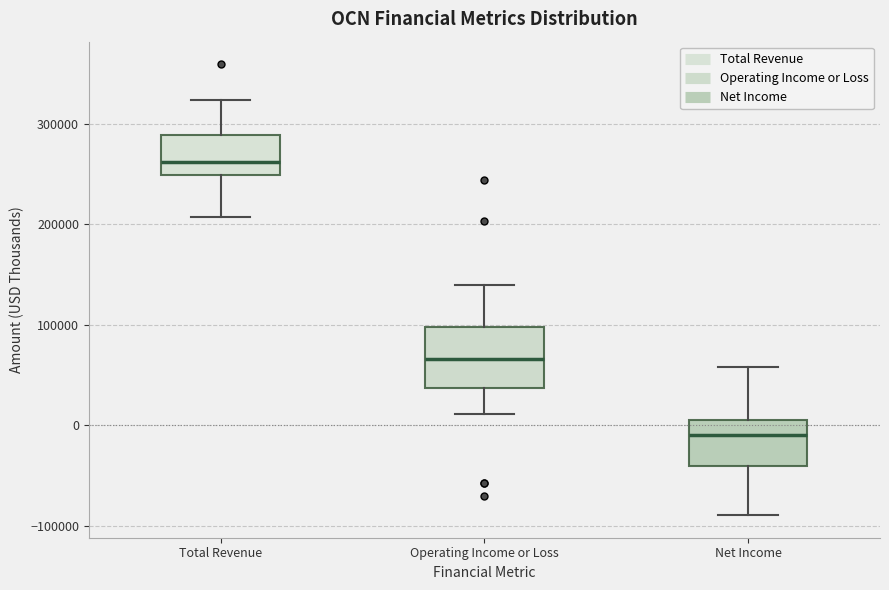

Which box's median line is the lowest?

Net Income